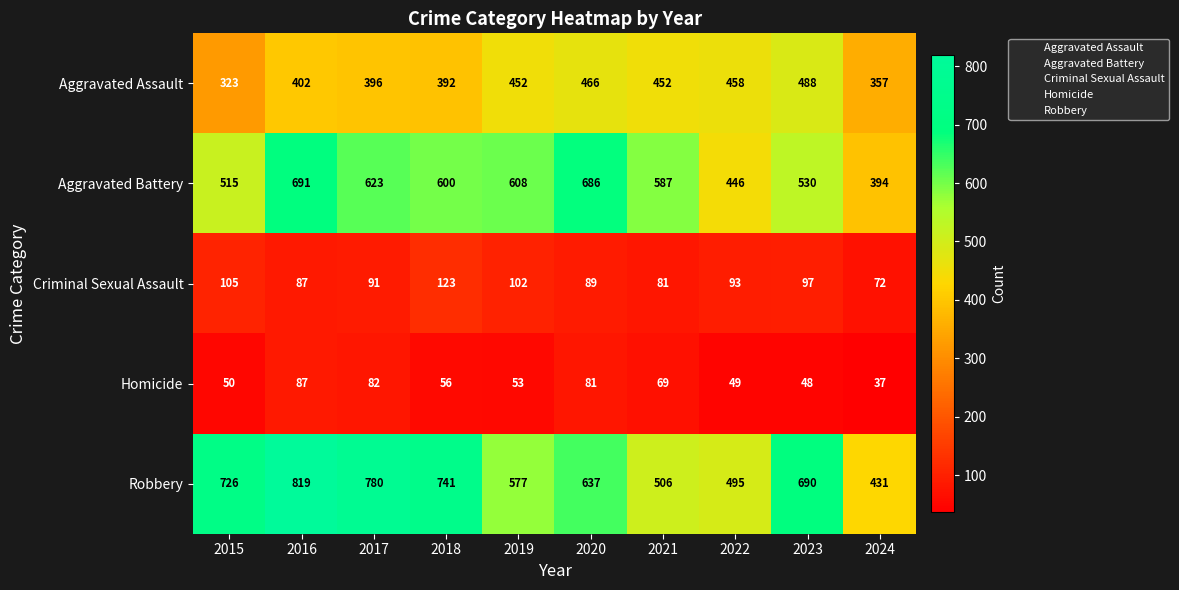

Which label corresponds to the smallest value in the chart?

2024